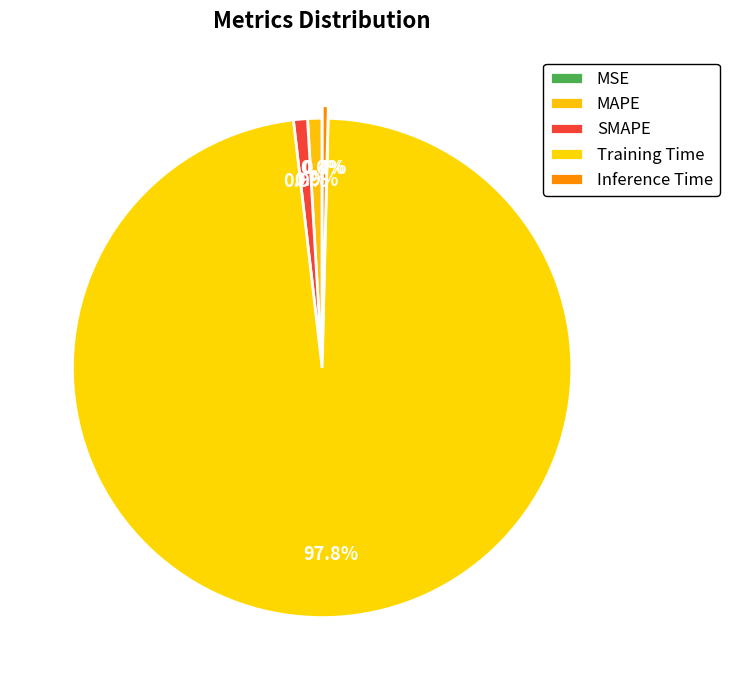

Rank the categories by value from highest to lowest.

Training Time, MAPE, SMAPE, Inference Time, MSE